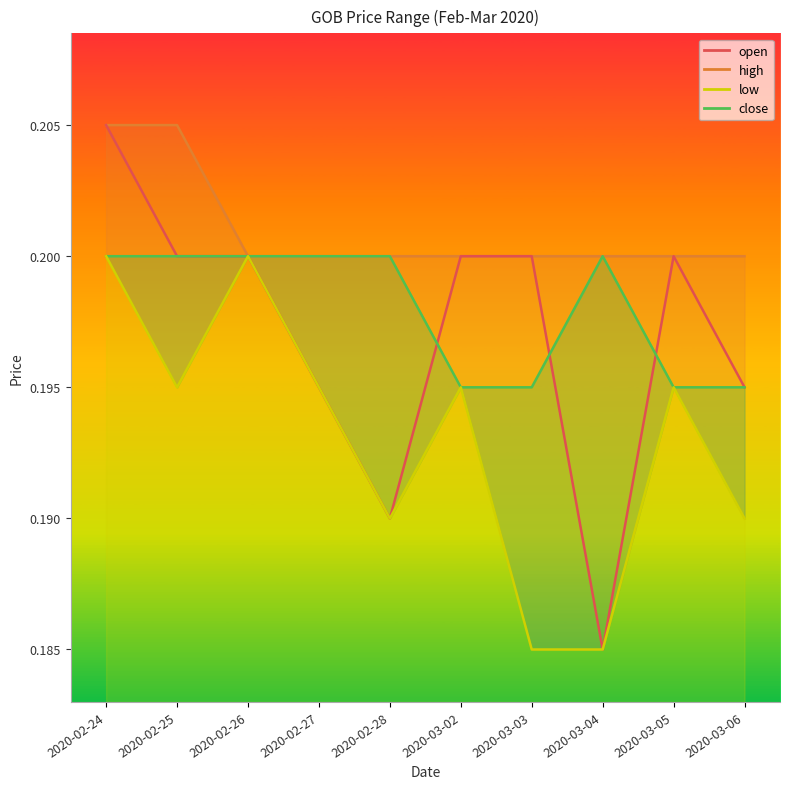

True or false: open and low intersect in this chart.

False